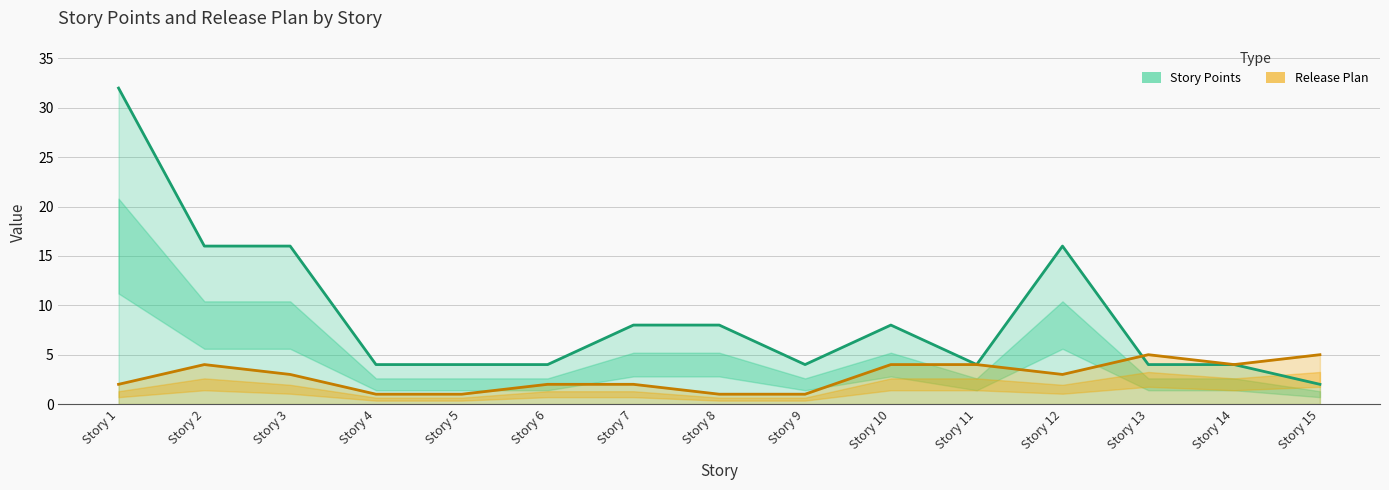

What is the difference between the highest and lowest values at Story 1?

30